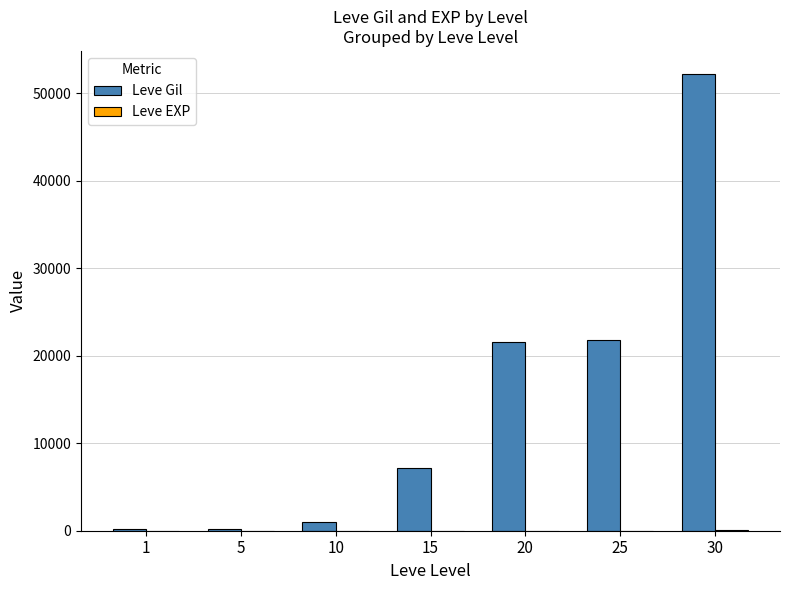

At which category is the sum across all series the highest?

30